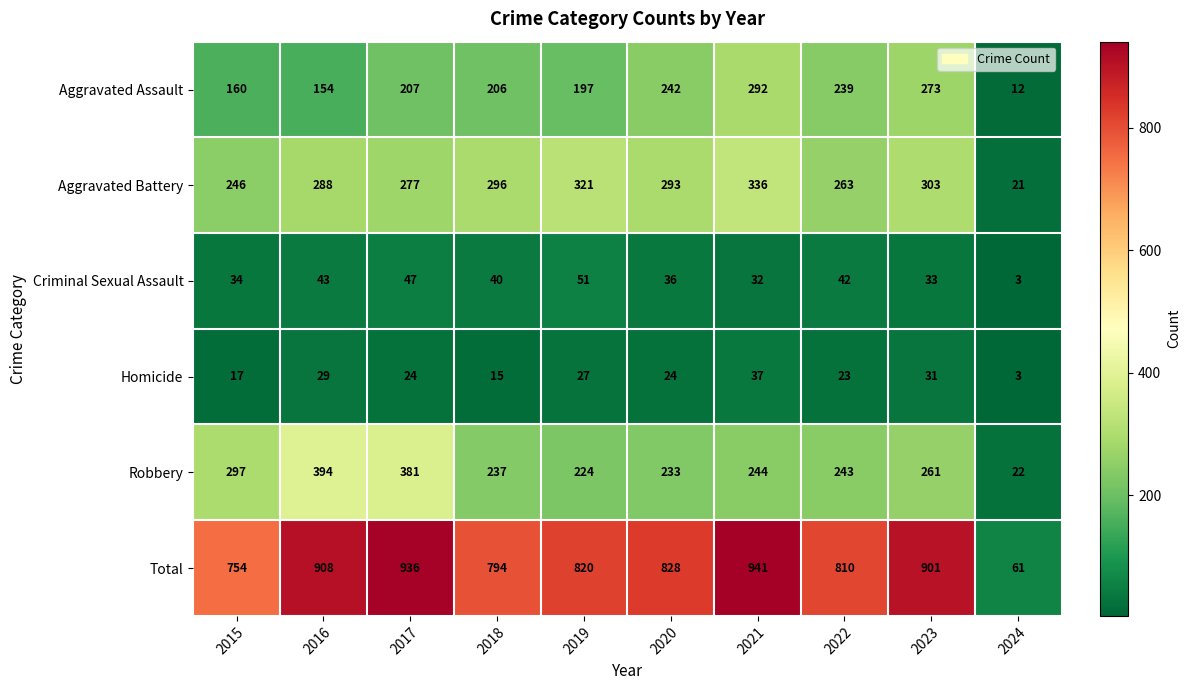

List the series in order of their peak value, highest first.

Total, Robbery, Aggravated Battery, Aggravated Assault, Criminal Sexual Assault, Homicide